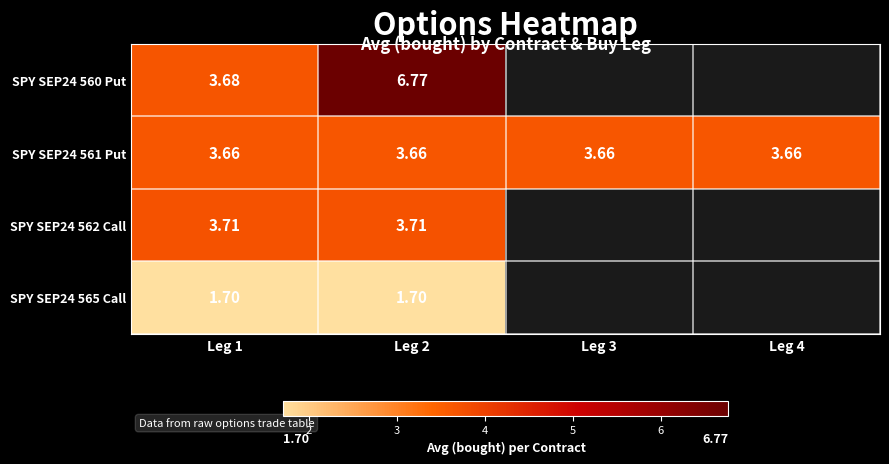

List the labels in order of SPY SEP24 561 Put value, largest first.

Leg 1, Leg 2, Leg 3, Leg 4